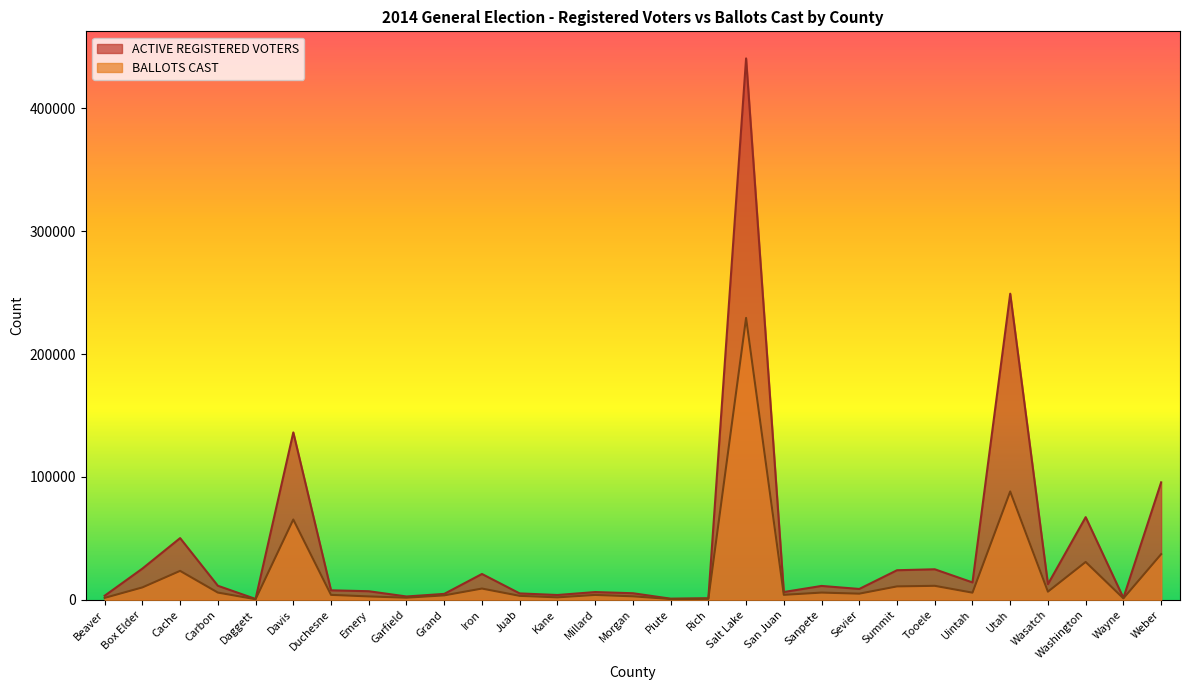

What is the difference between the maximum and minimum values in the BALLOTS CAST series?

228907